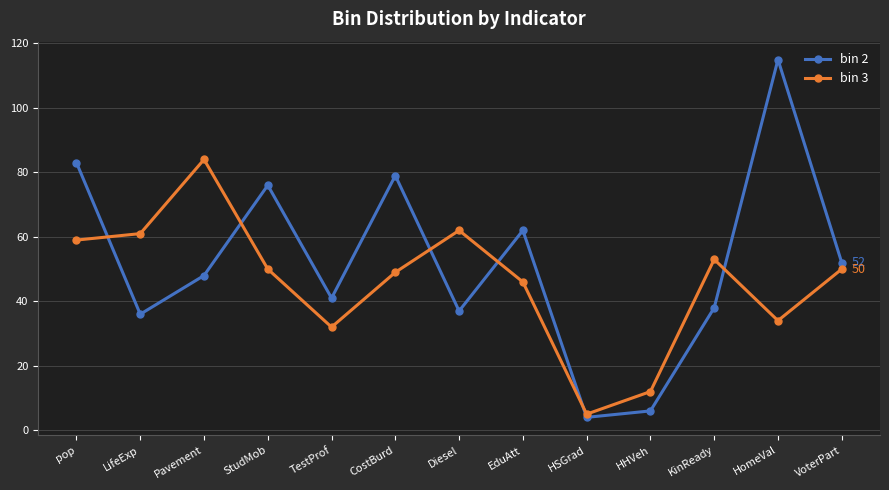

What is the sum of the bin 2 values at HHVeh and VoterPart?

58